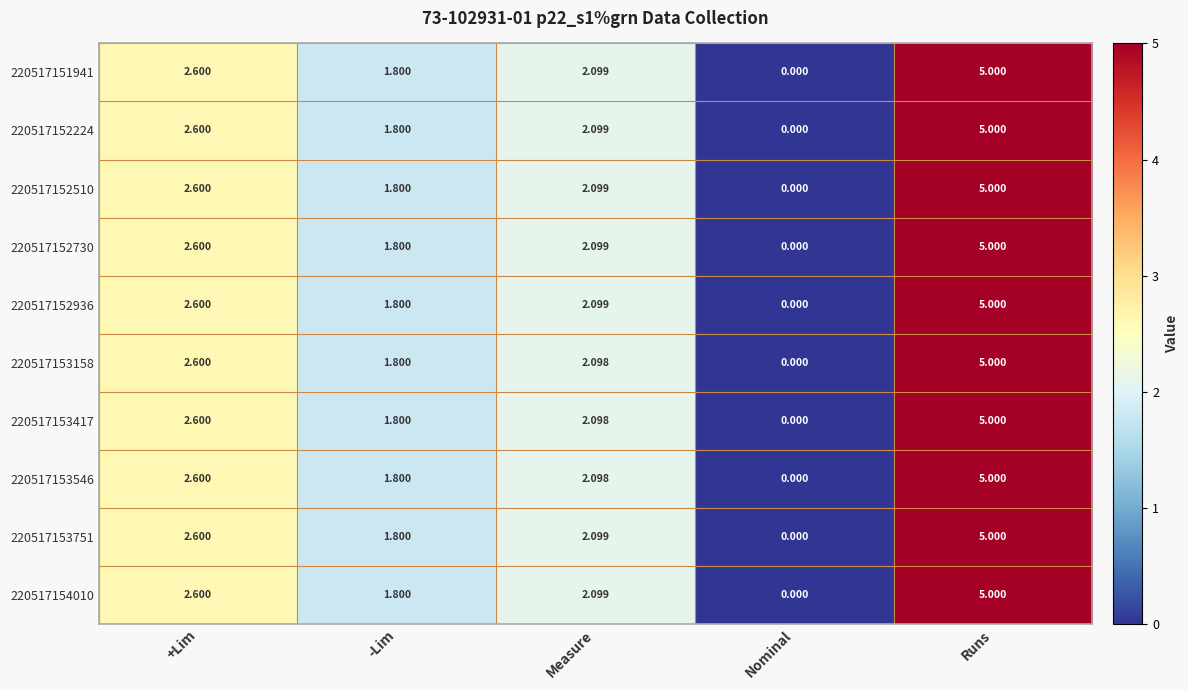

How many distinct data groups are displayed?

10